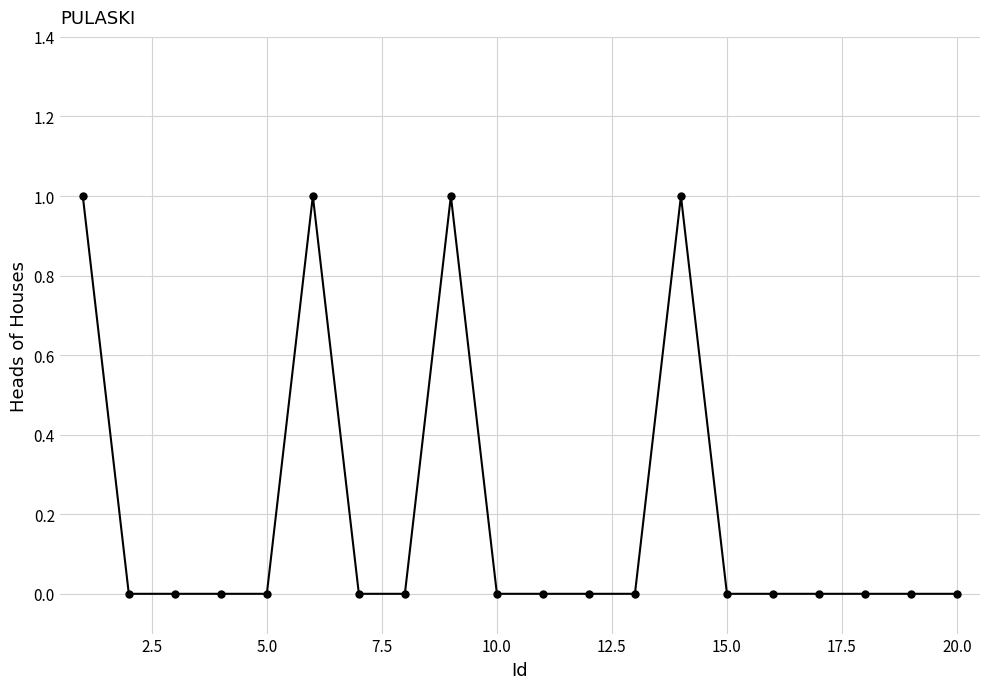

What is the value of the 14th point from the left?

1